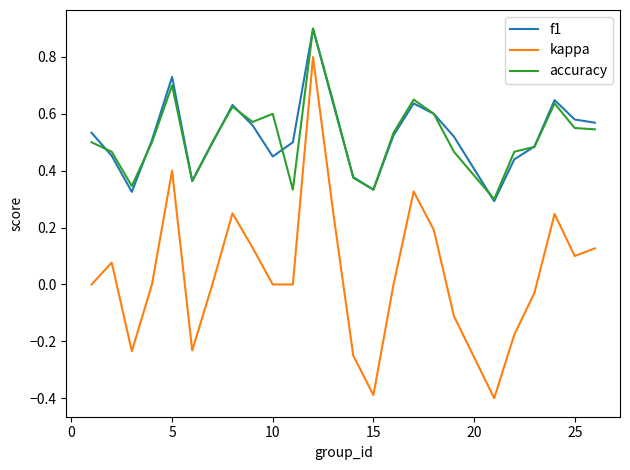

What is the difference between the second highest and minimum values in the kappa series?

0.8